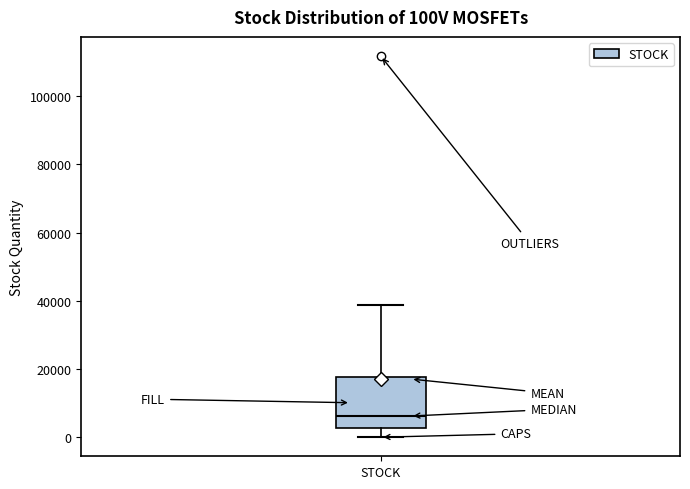

Transcribe this box plot: give where the median line is, the range the box spans, and where the two whiskers end, as read against the y-axis. The values are not printed on the chart, so give them approximately, as read against the axis.

median 6000, box 2000 to 18000, whiskers 0 to 38000